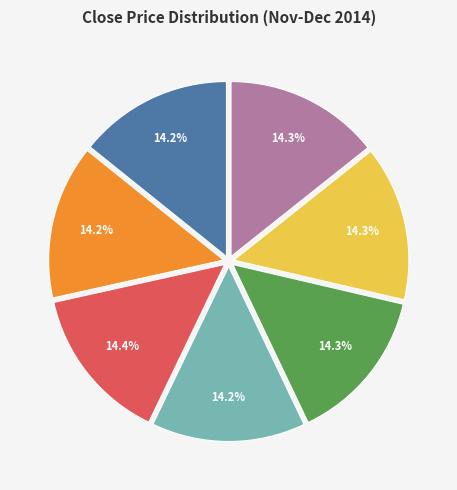

Does any single category account for the majority?

No